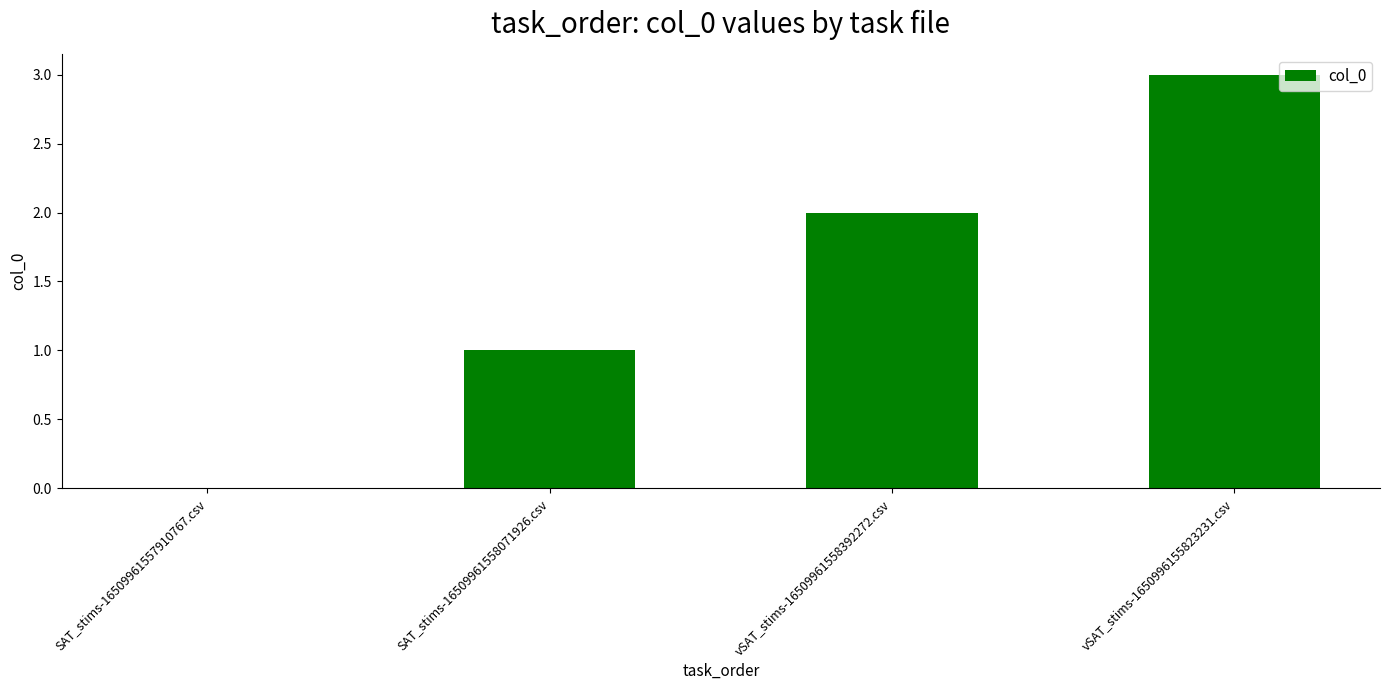

What is the change in value from SAT_stims-16509961557910767.csv to SAT_stims-16509961558071926.csv?

+1